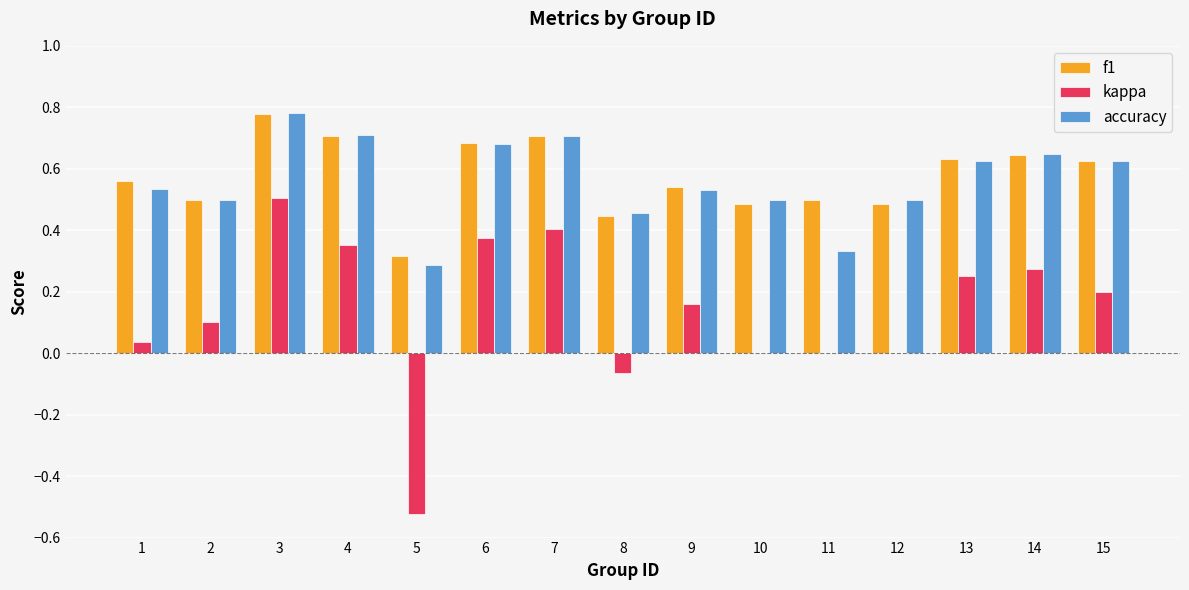

The kappa series shows 0.0 at 12. True or false?

True